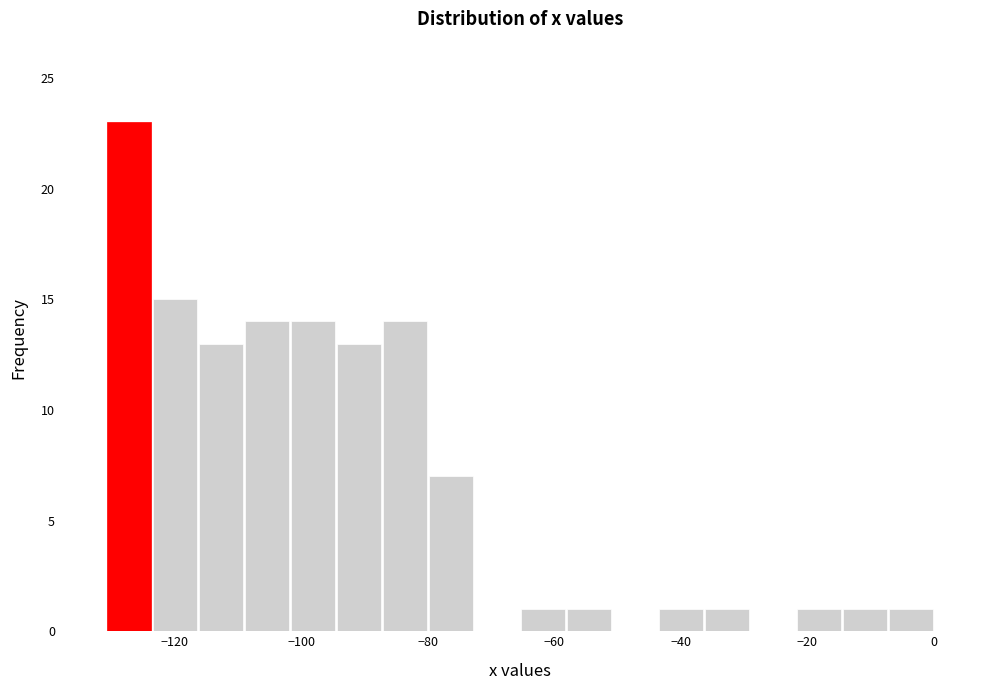

Around what value on the x-axis is the tallest bar? Give the approximate position of its centre, as read against the axis.

-128